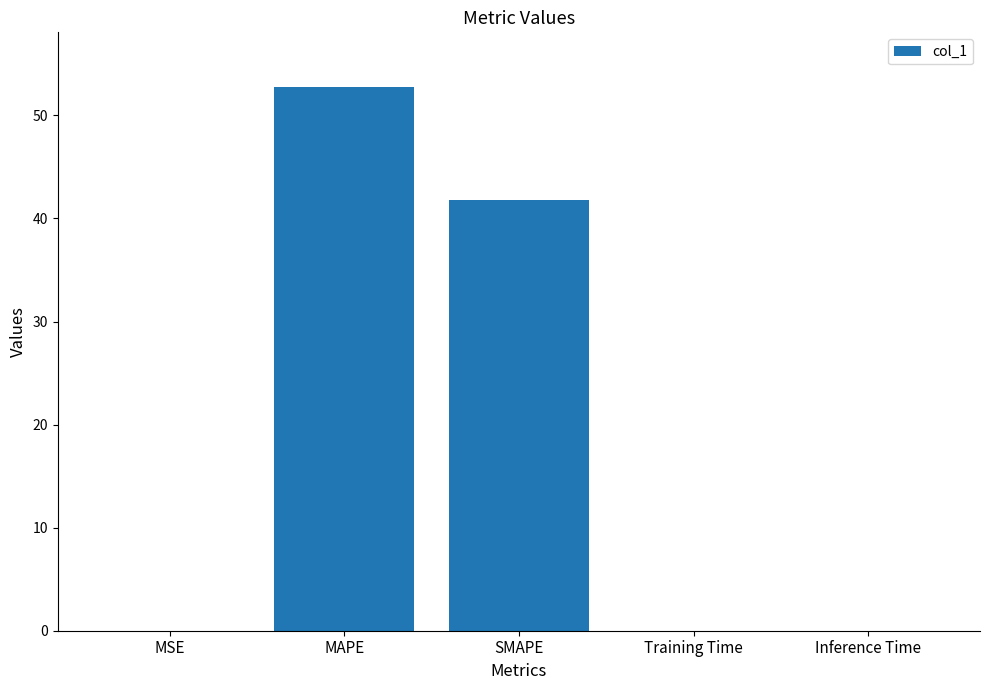

Count the number of data series in this chart.

1